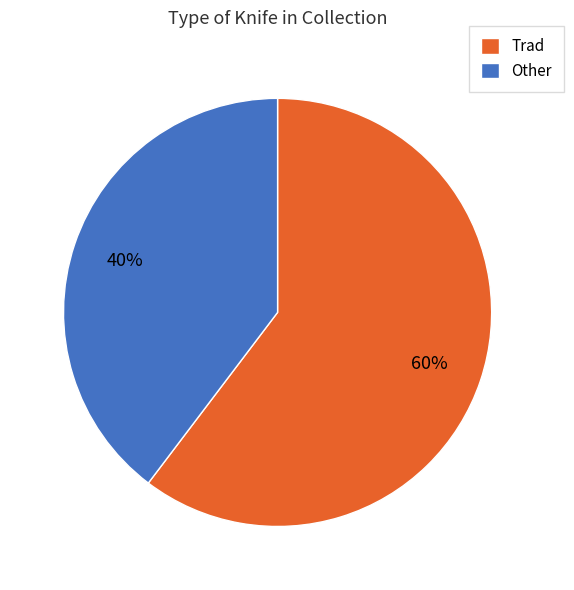

Which slice represents more than half of the pie?

Trad